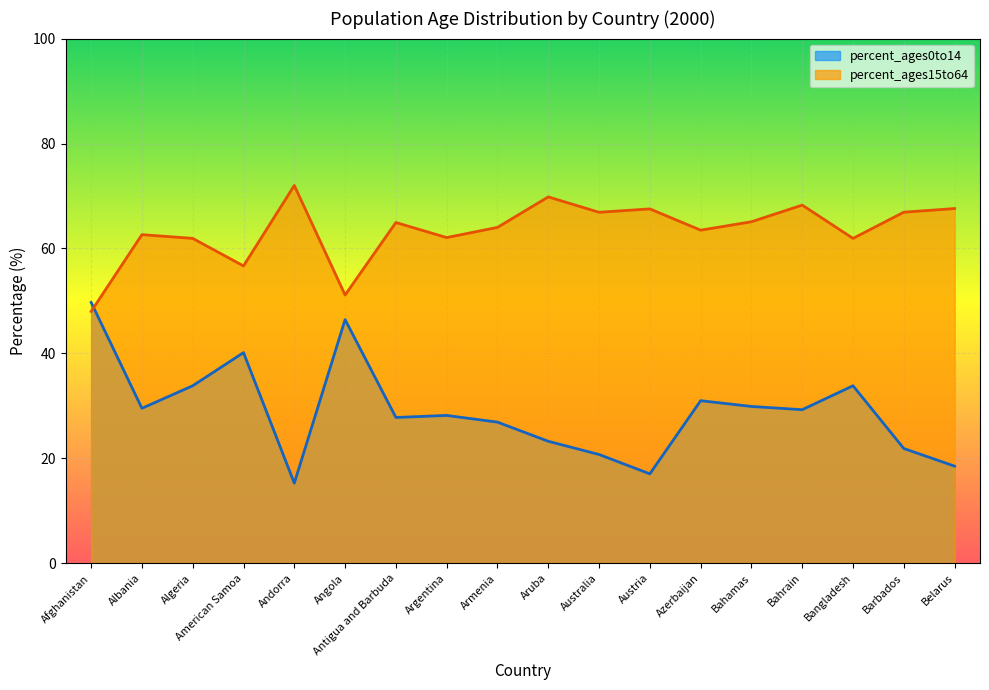

True or false: percent_ages15to64 has more than 1 interior local peaks.

True